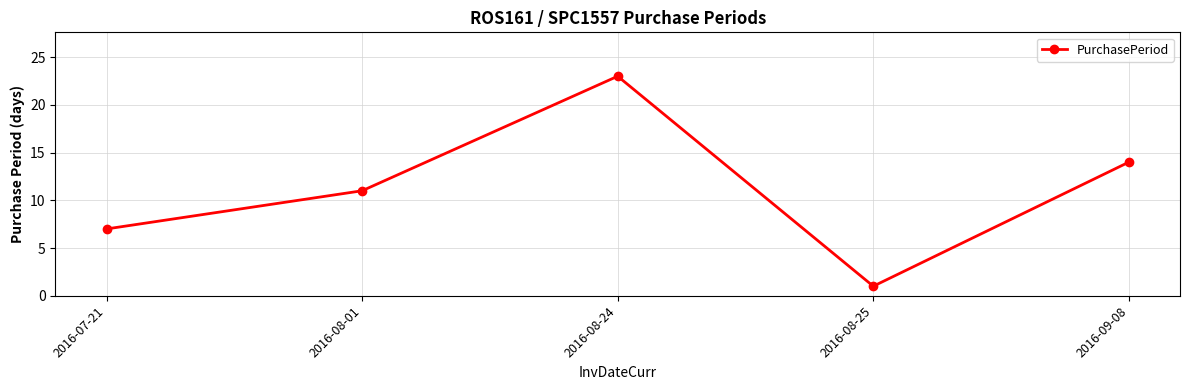

Rank the categories by value from highest to lowest.

2016-08-24, 2016-09-08, 2016-08-01, 2016-07-21, 2016-08-25